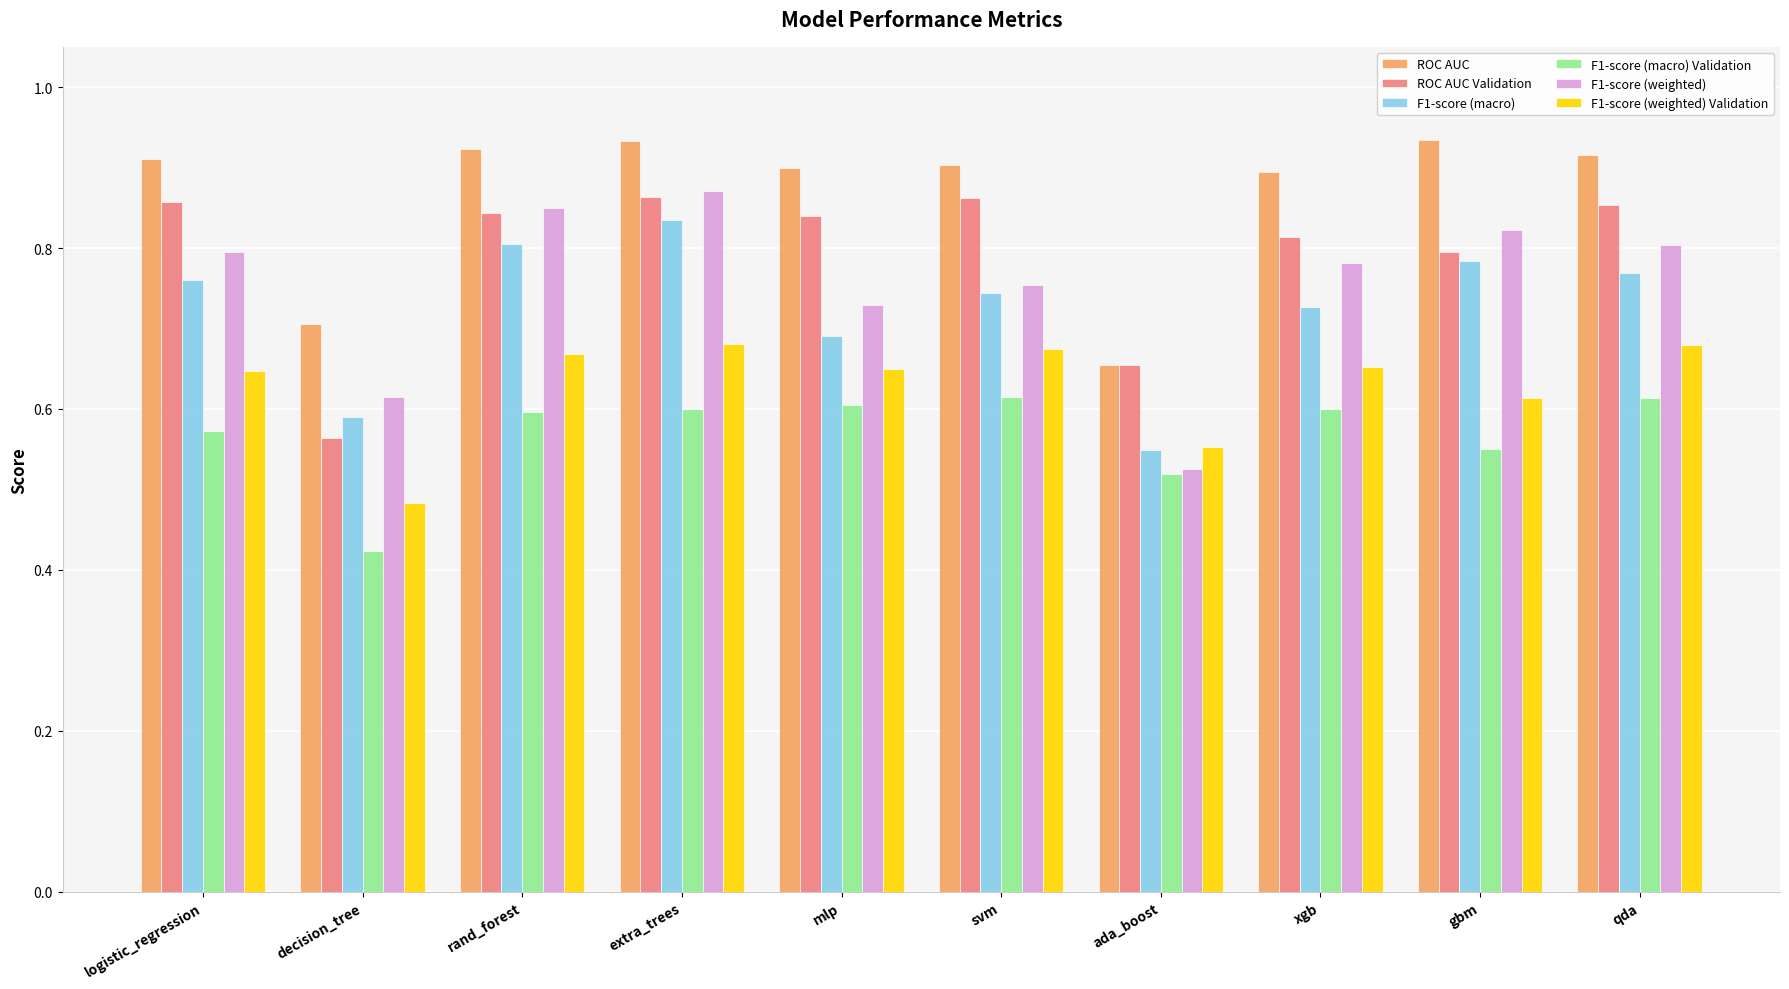

What is the label of the 4th bar from the left?

extra_trees